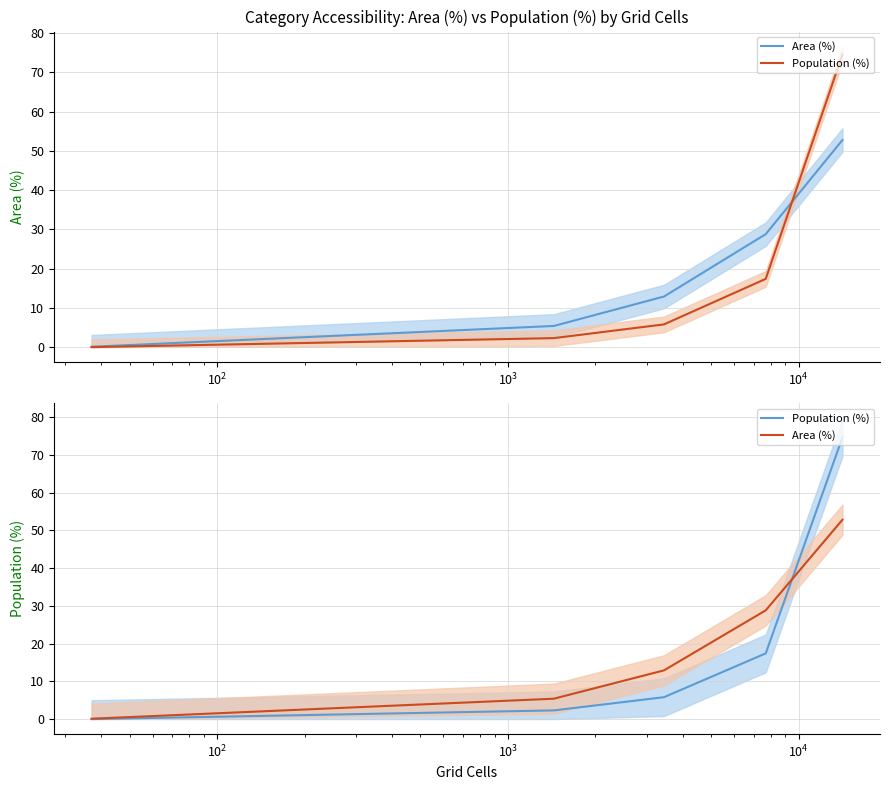

What is the difference between the maximum and minimum values in the Population (%) series?

74.6